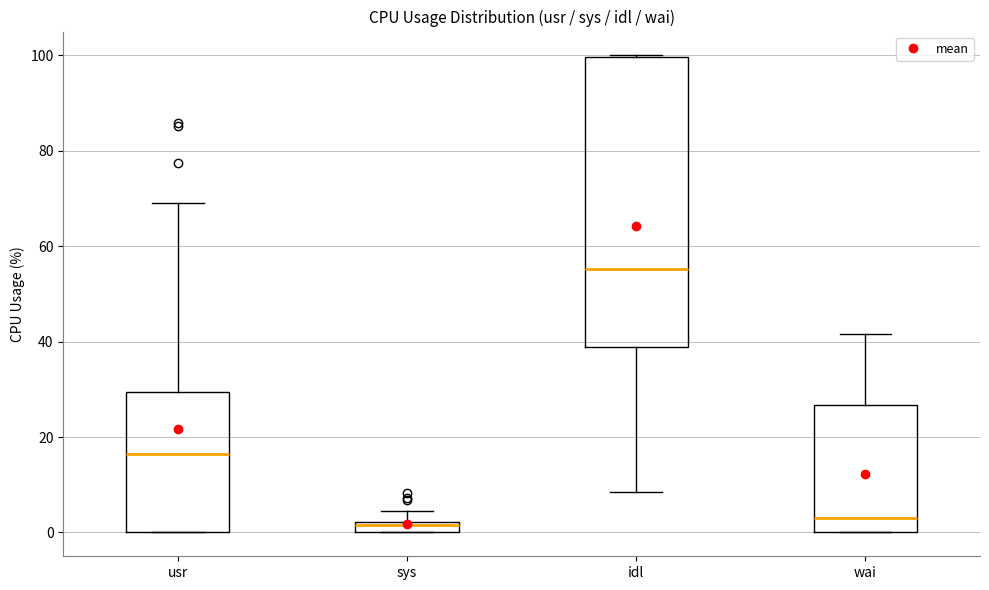

Comparing the boxes themselves (not the whiskers), which one is the tallest?

idl